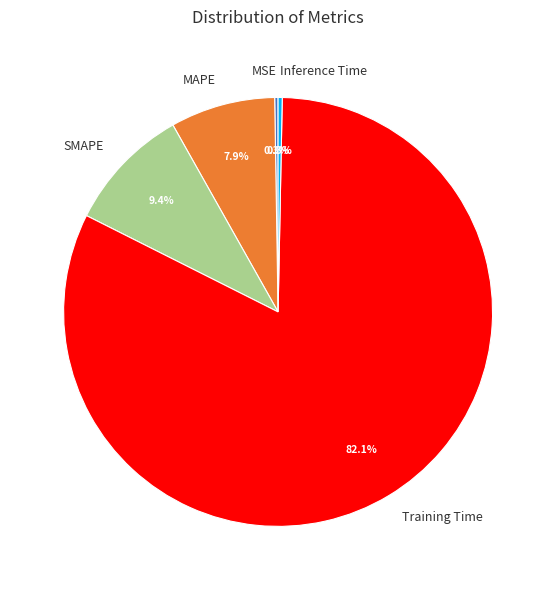

Between Inference Time and SMAPE, which is larger?

SMAPE